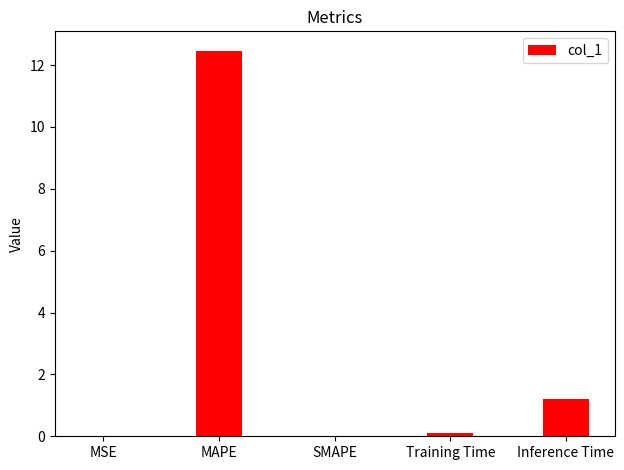

What is the greatest value displayed?

12.5